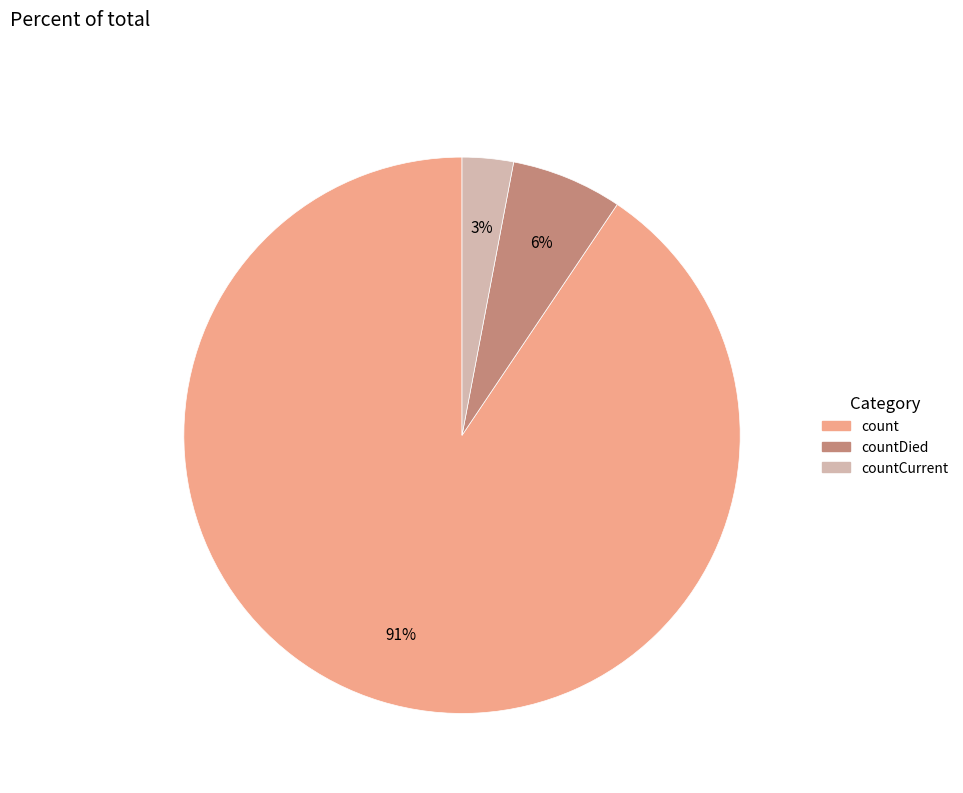

Count the number of slices in the pie.

3